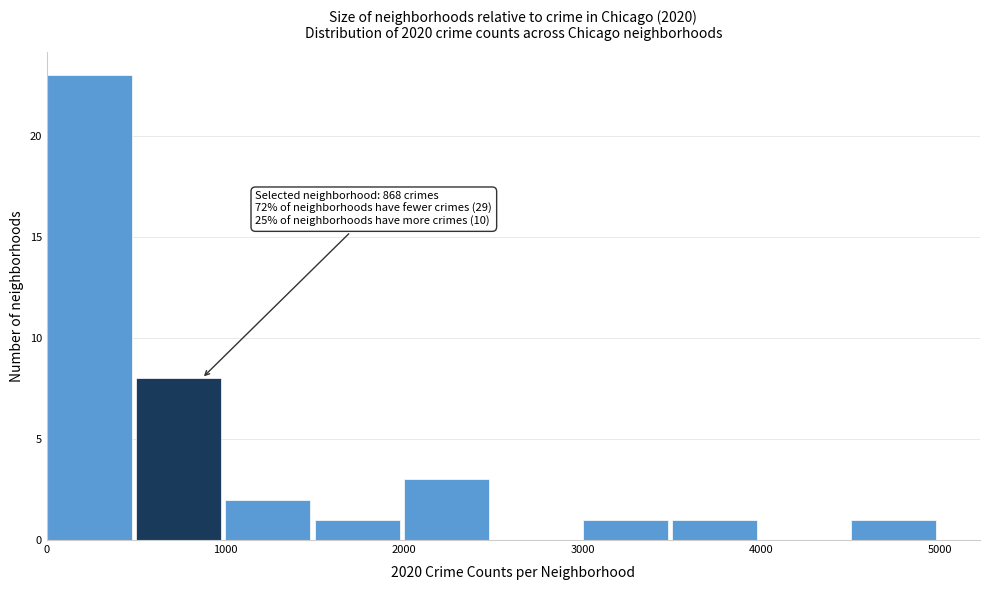

Which range on the x-axis has the tallest bar?

0 to 500